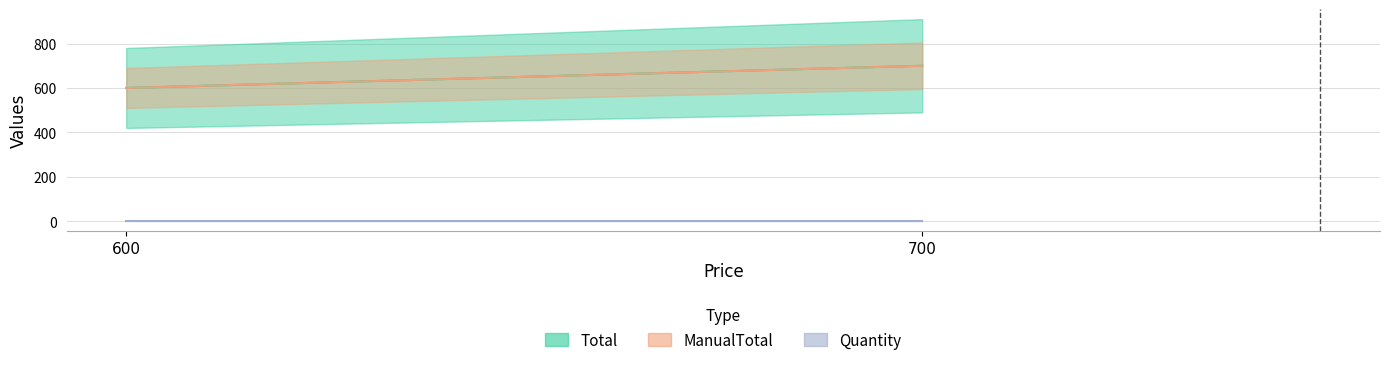

What is the difference between the Total values at 600 and 700?

100